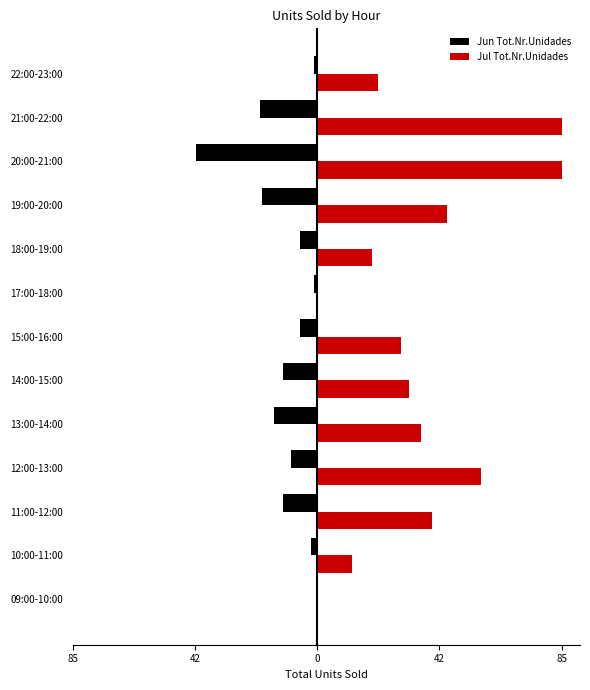

What is the minimum value shown in the chart?

-42